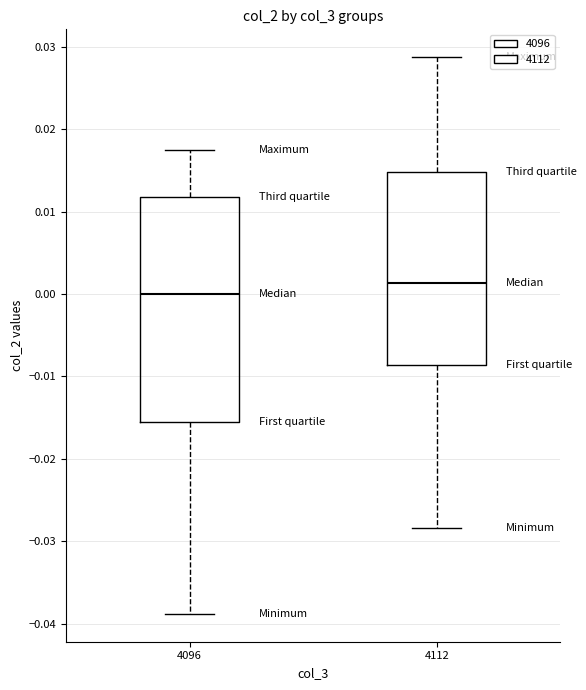

Which box's median line is the highest?

4112